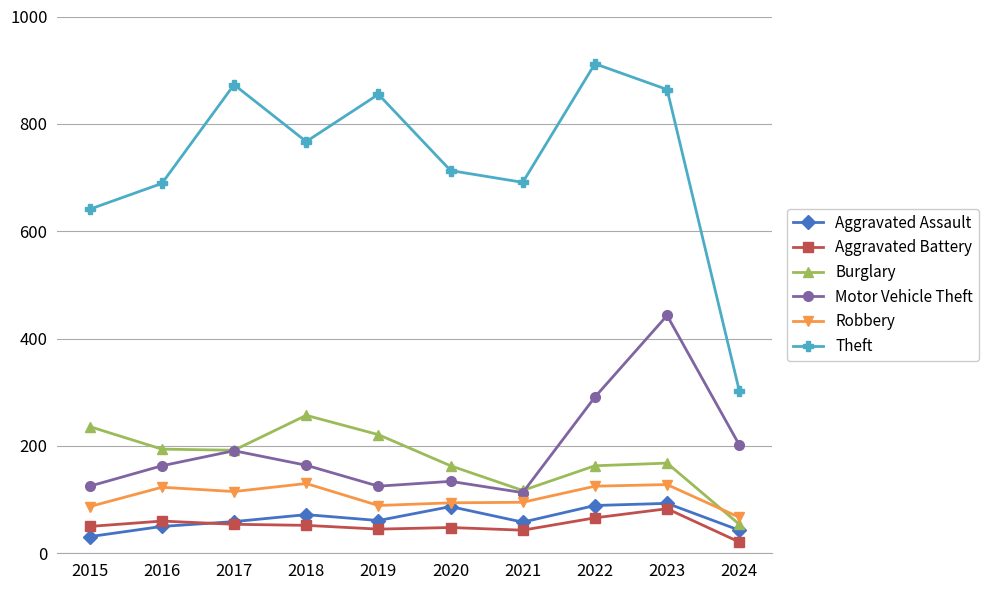

At how many categories does at least one series exceed 506?

9